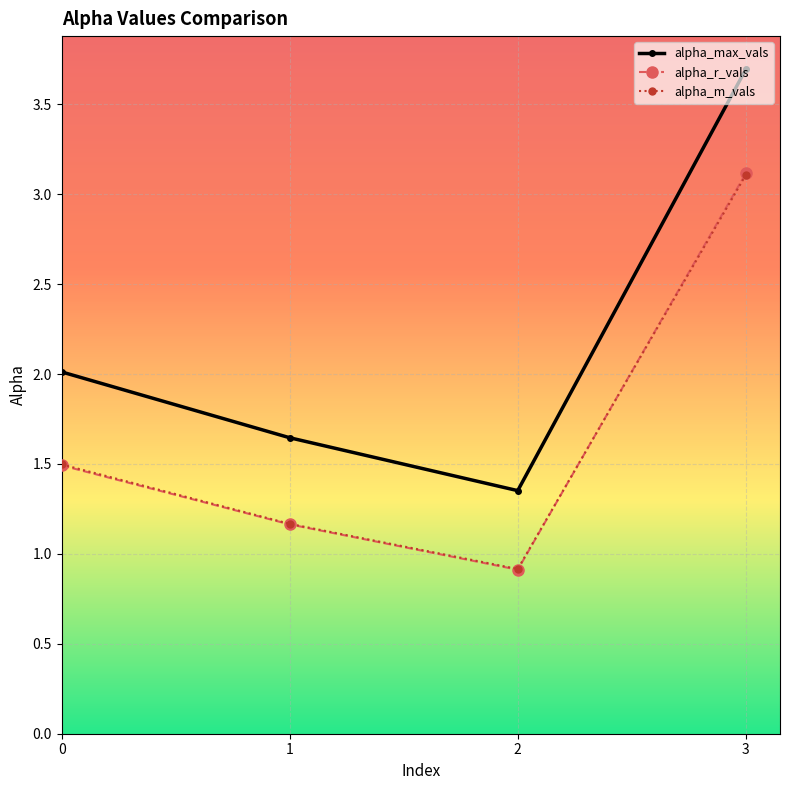

At which category is the sum across all series the highest?

3